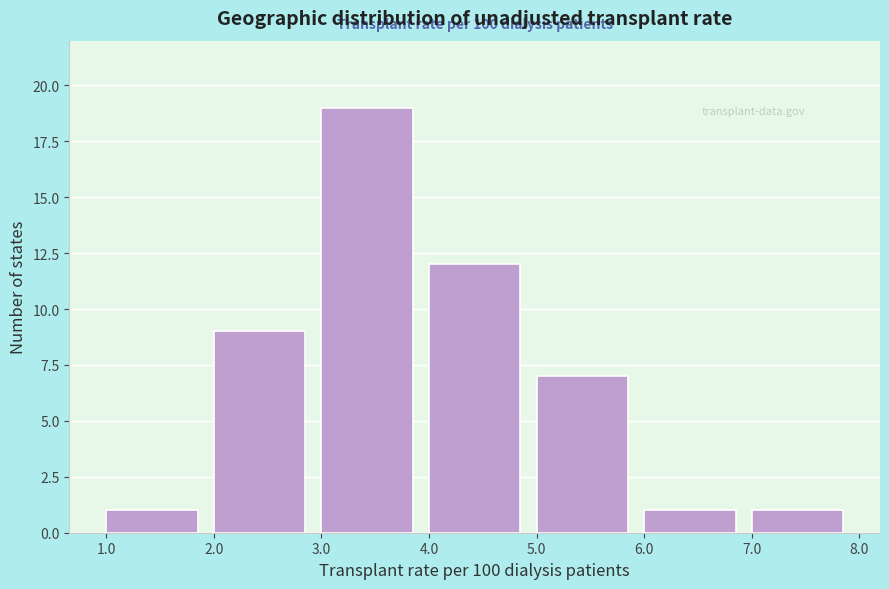

Over which range of the x-axis is the bar tallest?

3.0 to 4.0